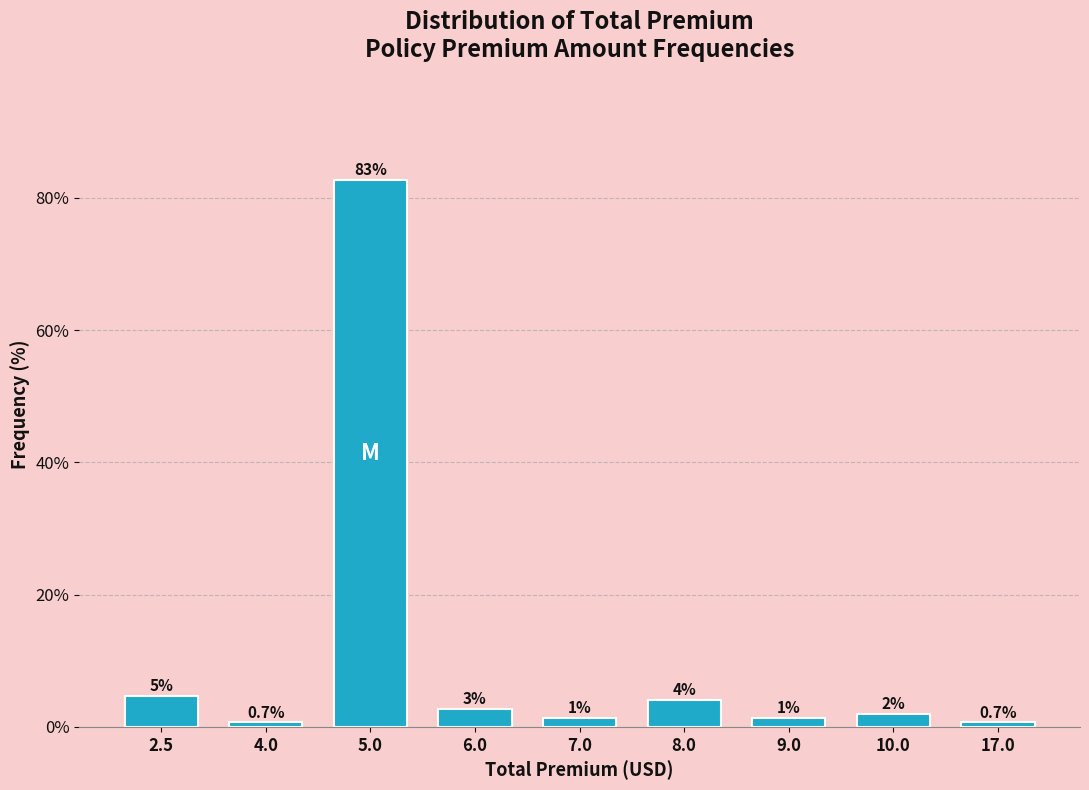

What is the difference between the maximum and second lowest values?

82.0